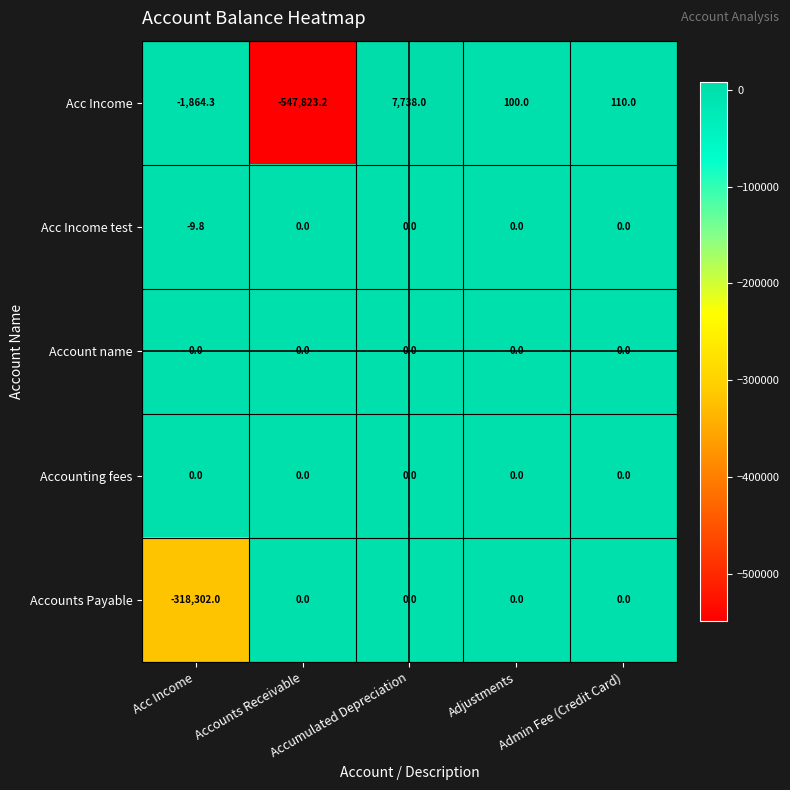

What is the difference between the highest and lowest values at Accounts Receivable?

547823.2